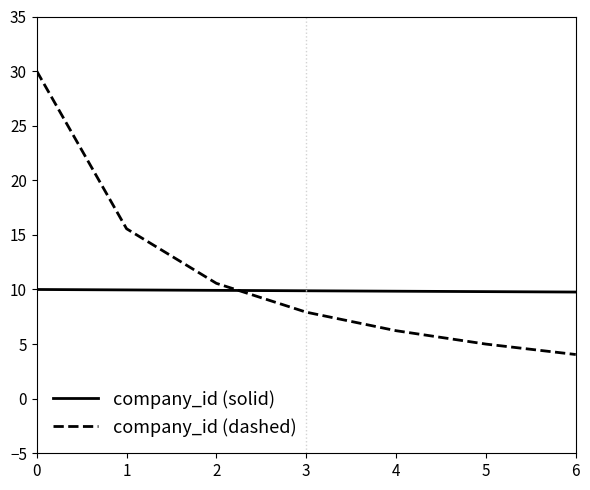

Is the value of company_id (solid) at 4 greater than the value of company_id (dashed) at 5?

Yes